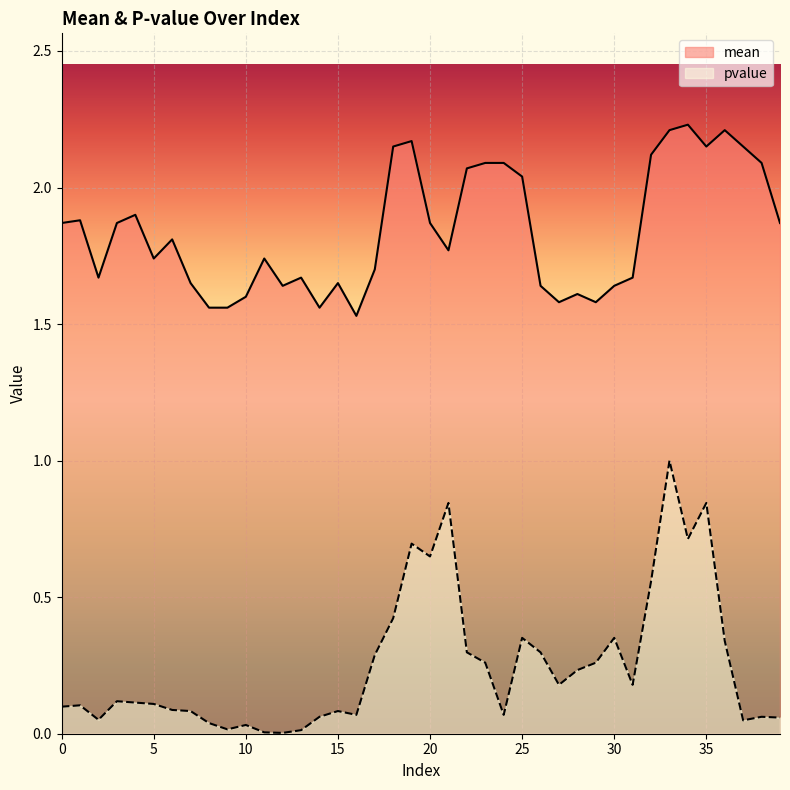

What is the total value across all series at 14?

1.6